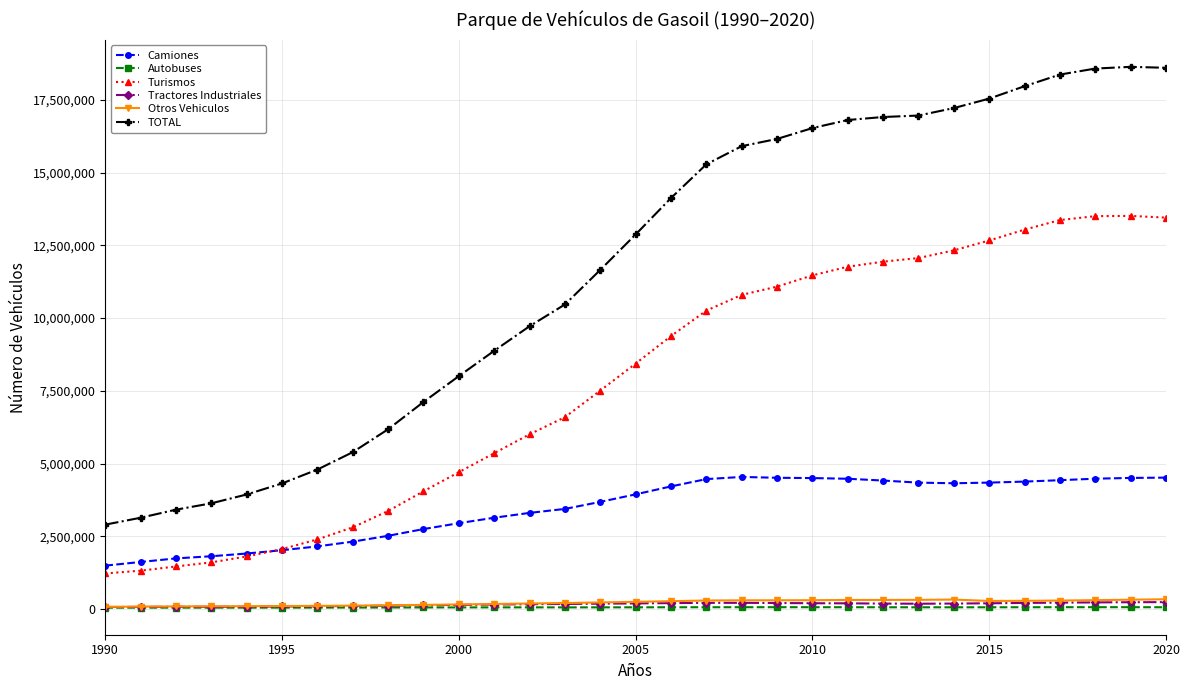

Which series has the widest spread of values?

TOTAL